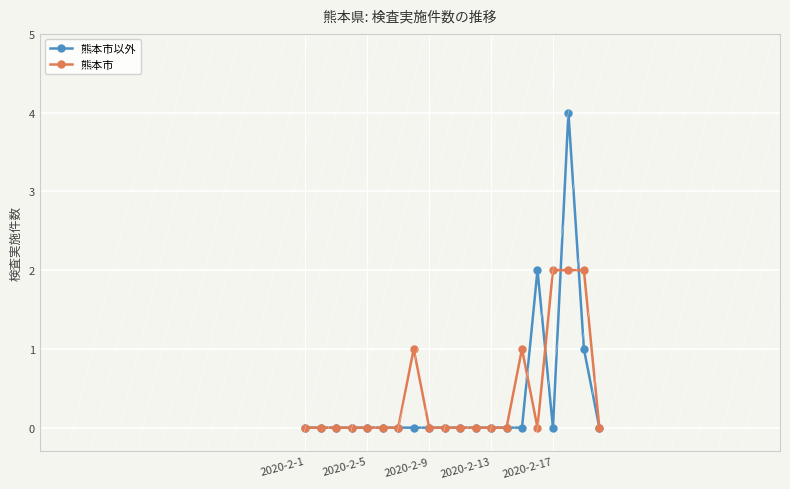

List the series in order of their peak value, lowest first.

熊本市, 熊本市以外